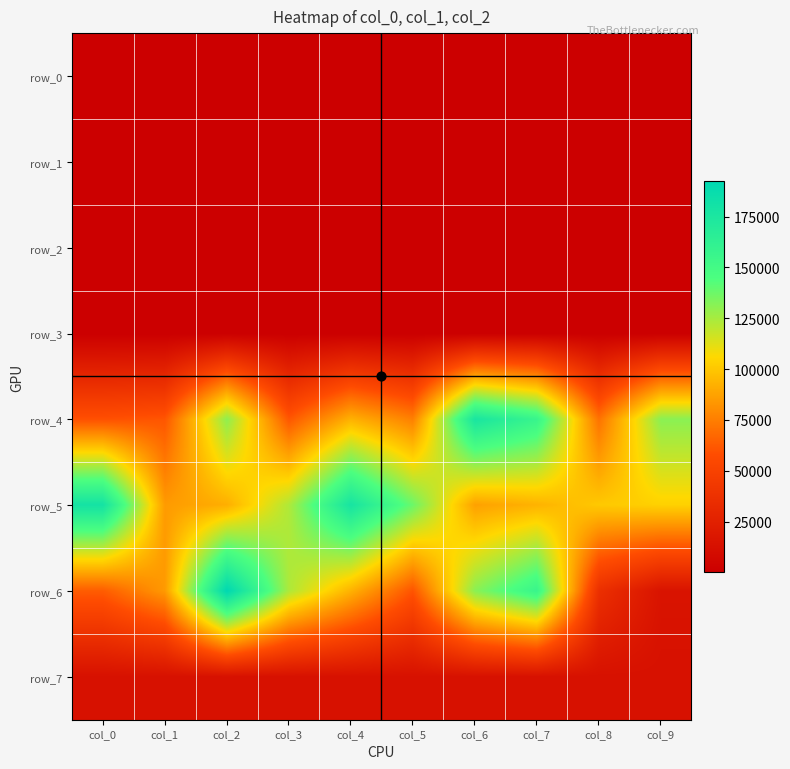

What is the average value of the row_3 series?

240